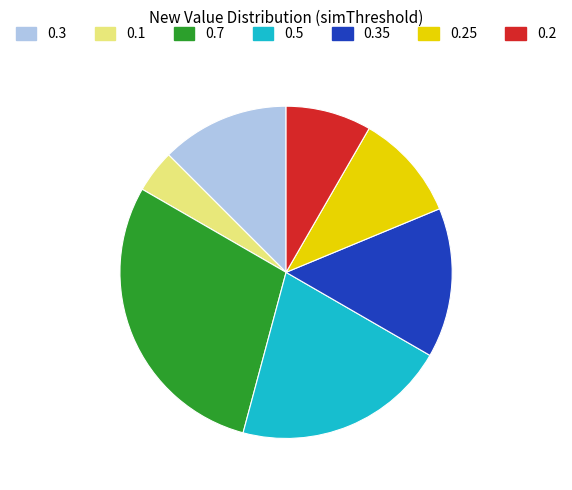

Is it true that 0.35 is 5% of the pie?

False